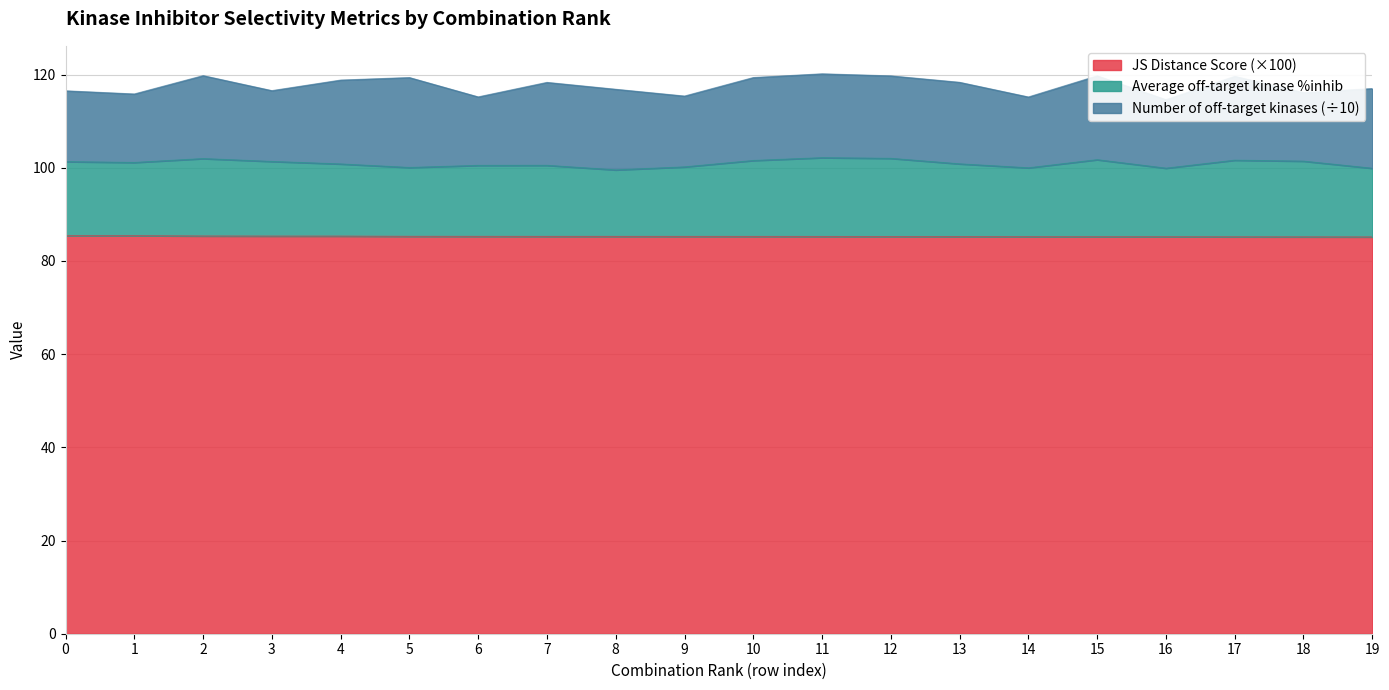

Is it true that JS Distance Score (×100) equals 41.9 at 7?

False